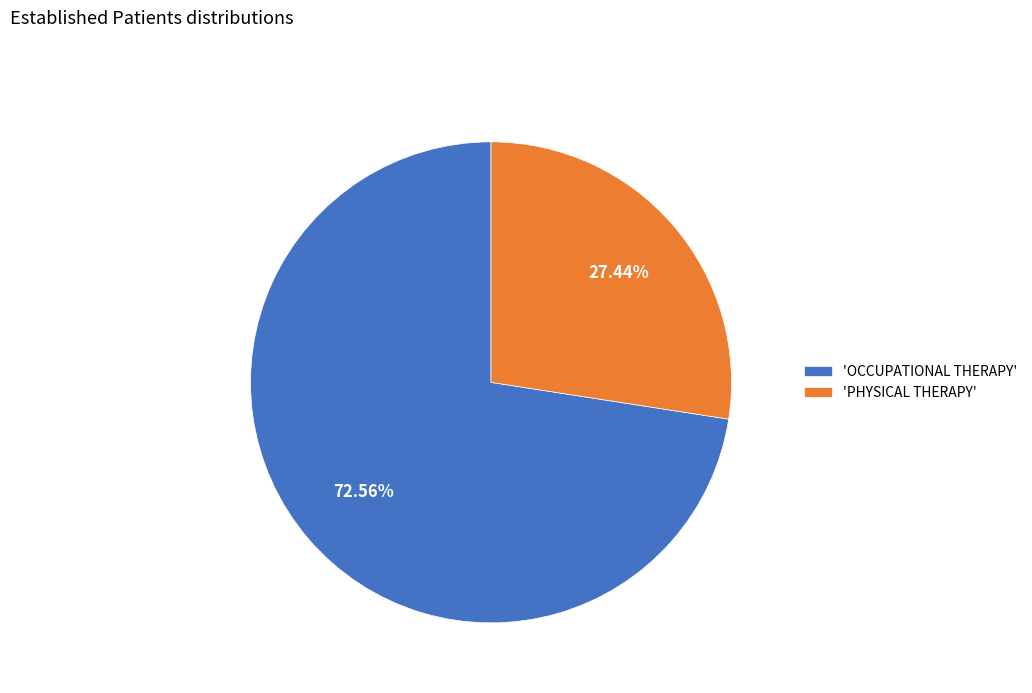

Approximately how many times larger is the value at 'PHYSICAL THERAPY' compared to 'OCCUPATIONAL THERAPY'?

0.4